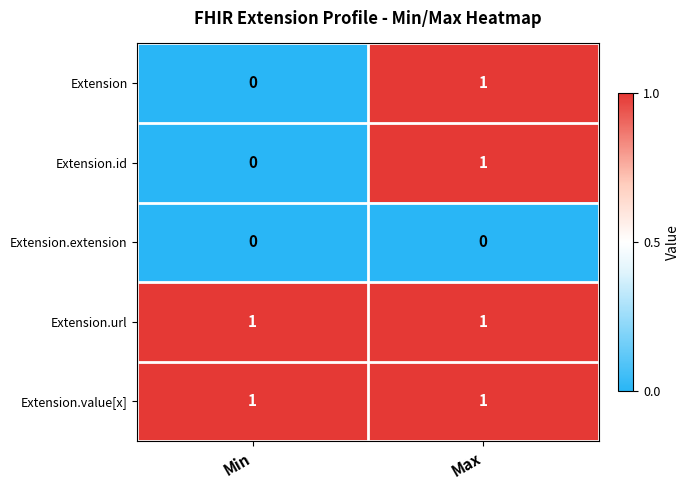

Count the number of categories in the chart.

2